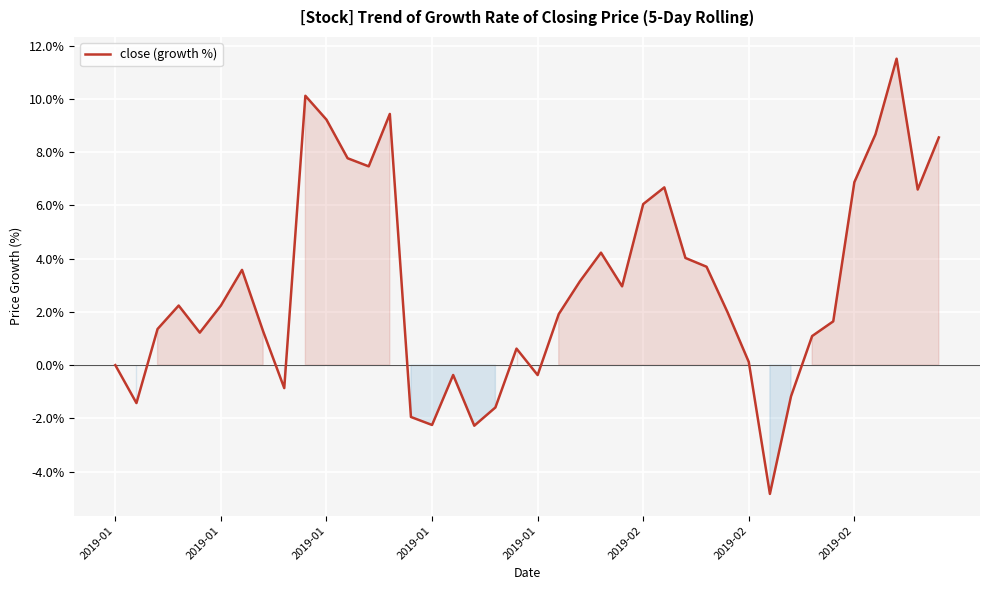

What is the smallest value displayed?

-4.8